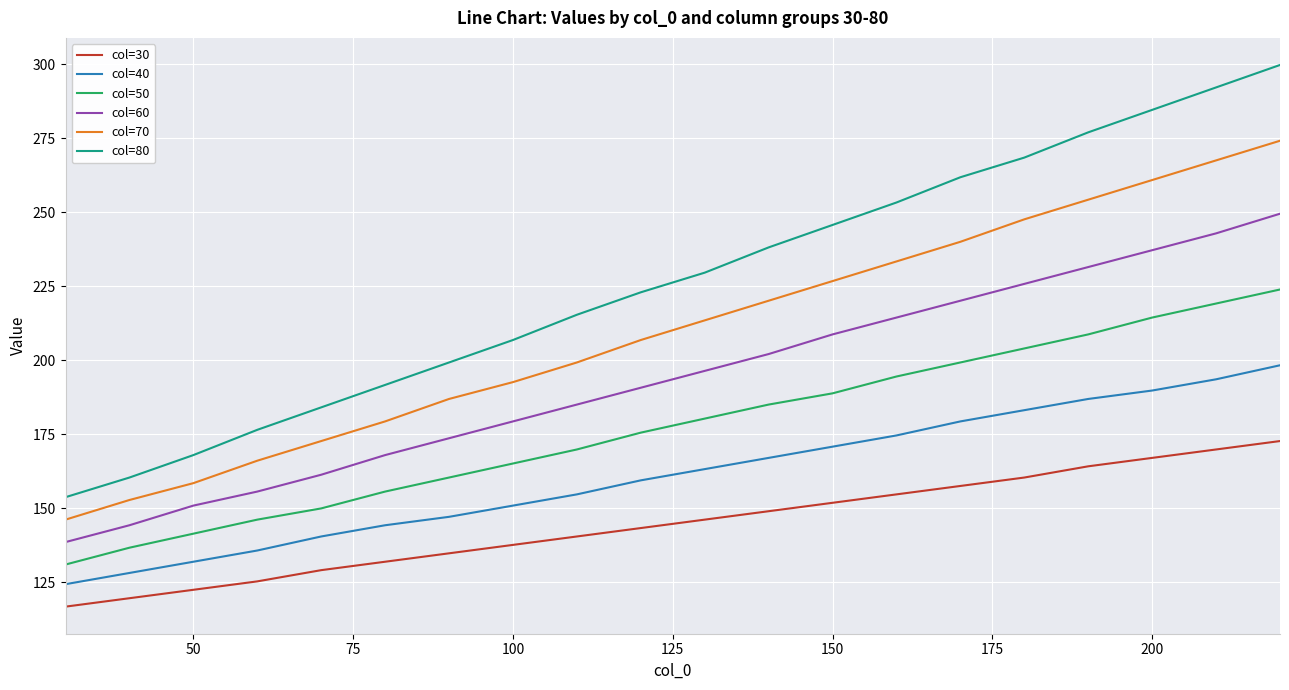

Which series has the widest spread of values?

col=80